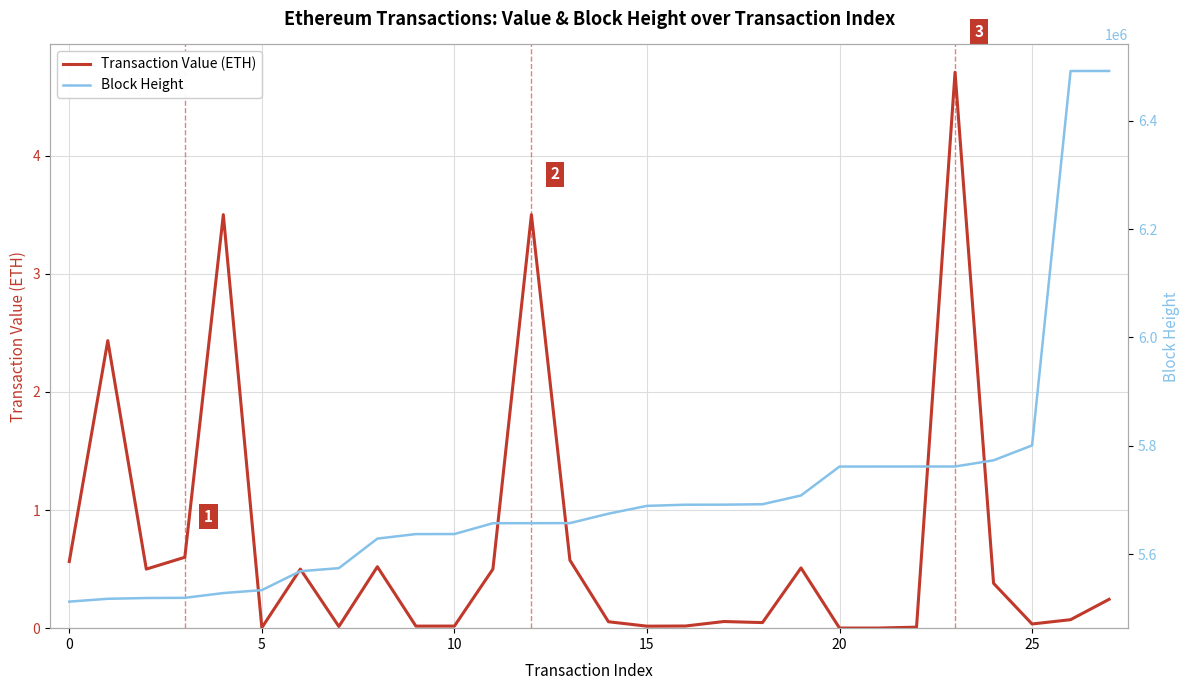

What is the value of the Transaction Value (ETH) point at the 1st from the left?

0.6